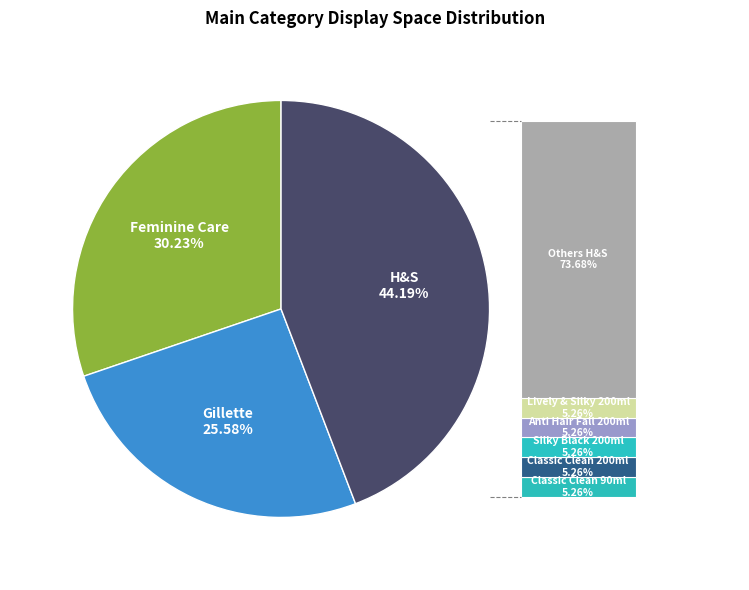

What percentage is the Gillette slice, to the nearest percent?

26%